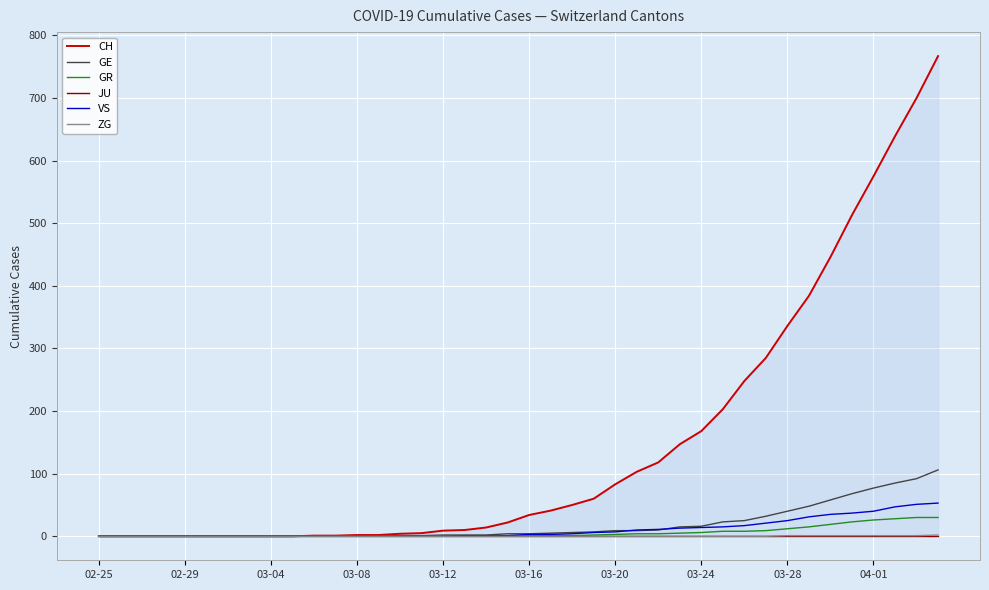

Is it true that CH equals 1 at 11?

True